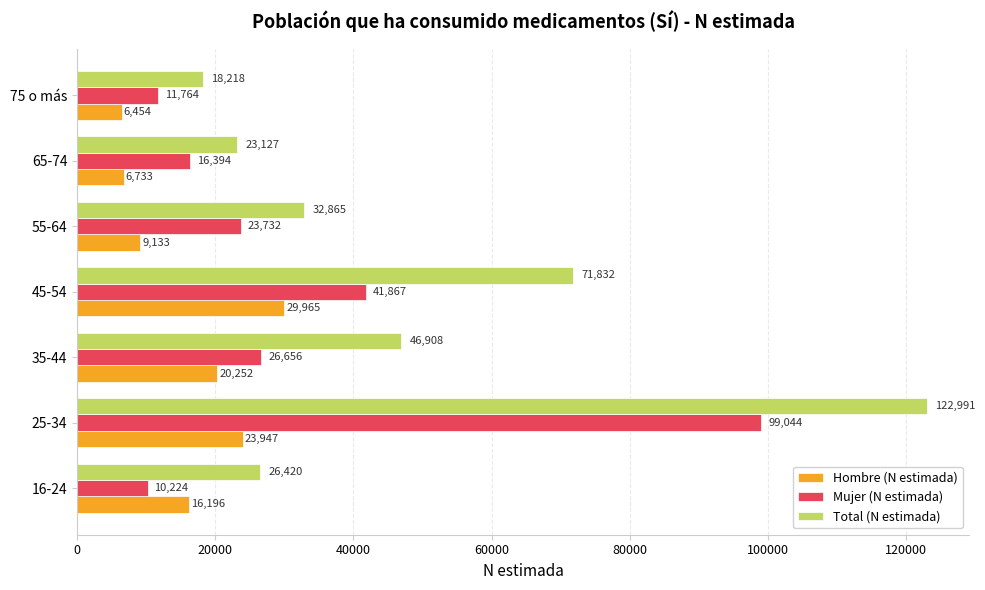

Which series has the widest spread of values?

Total (N estimada)